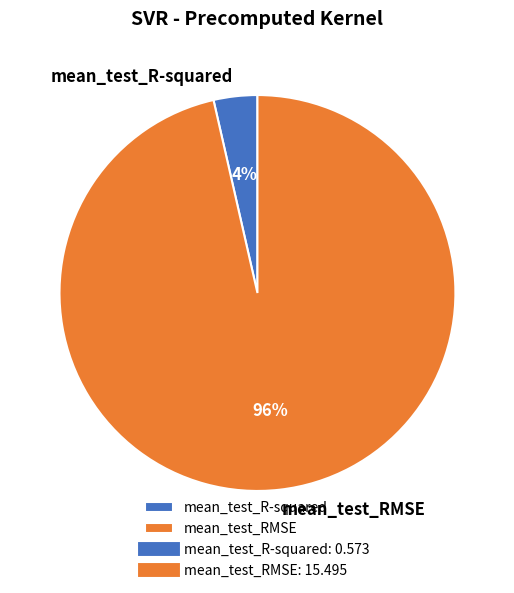

Rank the categories by value from highest to lowest.

mean_test_RMSE, mean_test_R-squared